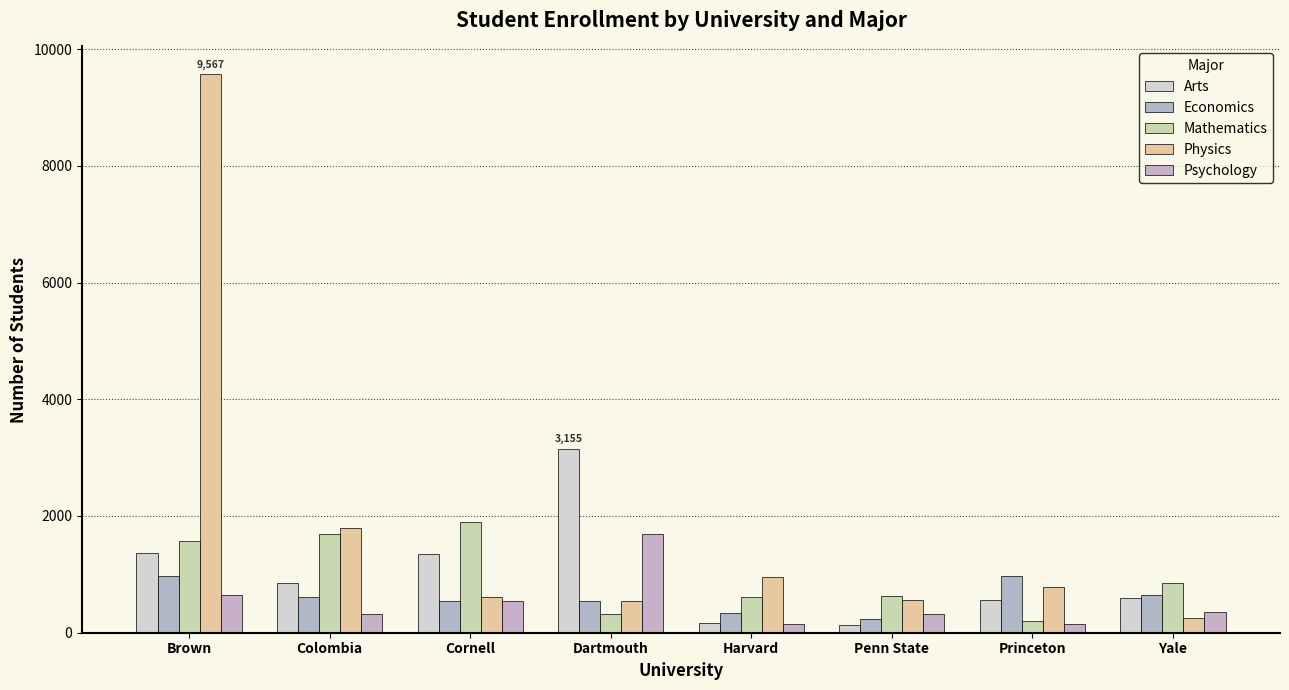

What is the difference between the second highest and second lowest values in the Physics series?

1246